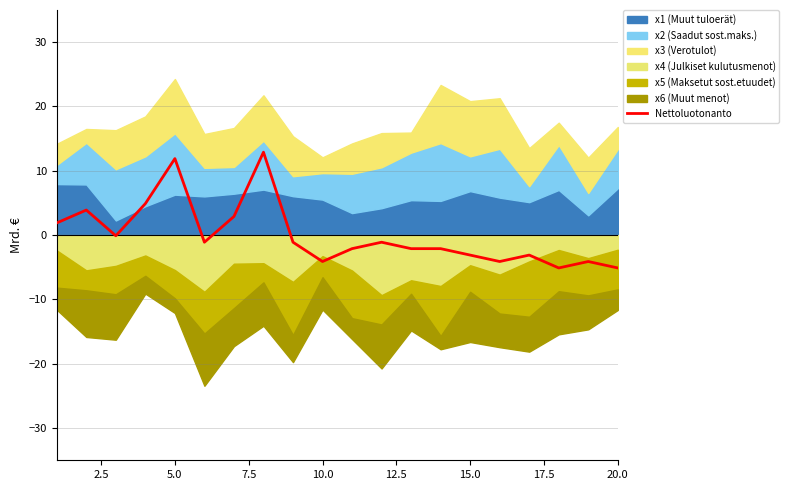

How many points are lower than both their immediate neighbors (excluding endpoints)?

5